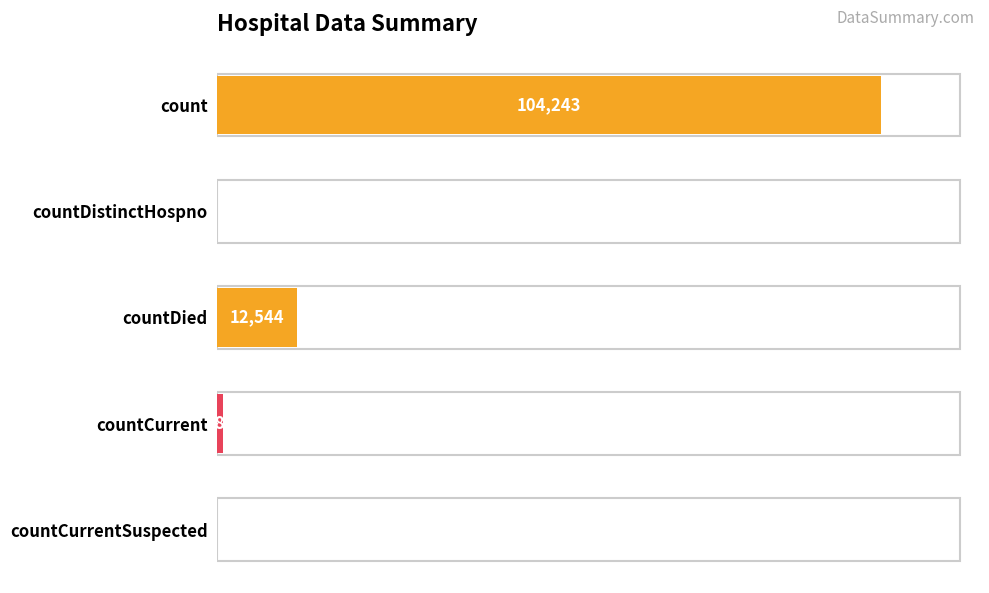

Are the bars horizontal?

Yes